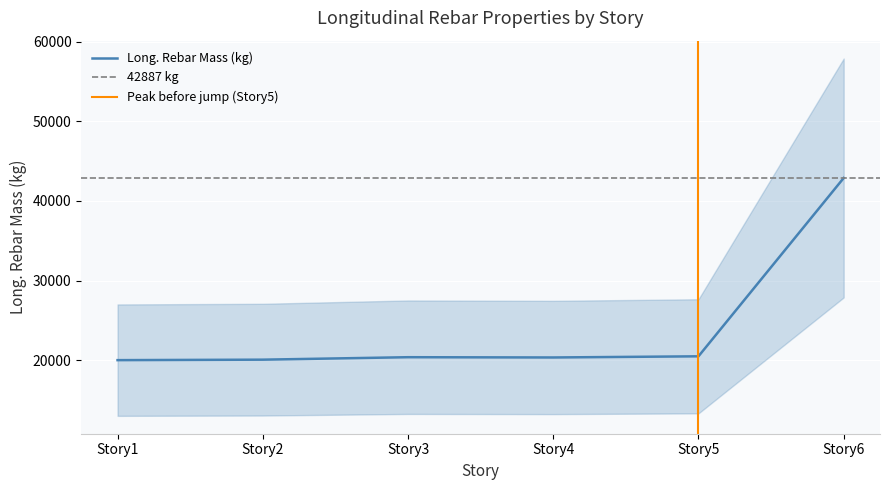

Which series changed the most between Story1 and Story2?

Long._Rebar_Mass_(kg)